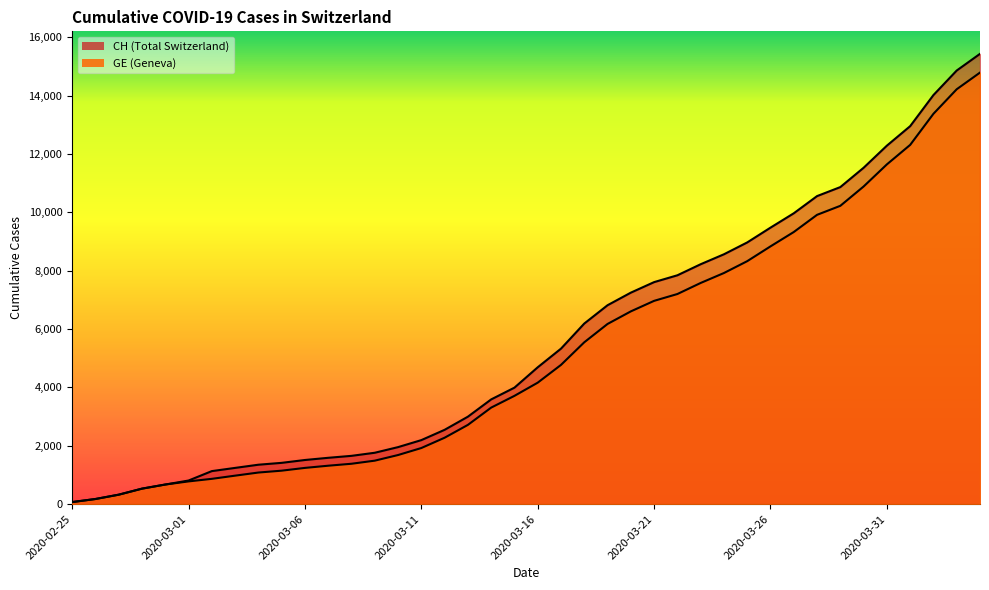

What is the spread (max minus min) of values at 2020-03-26?

642